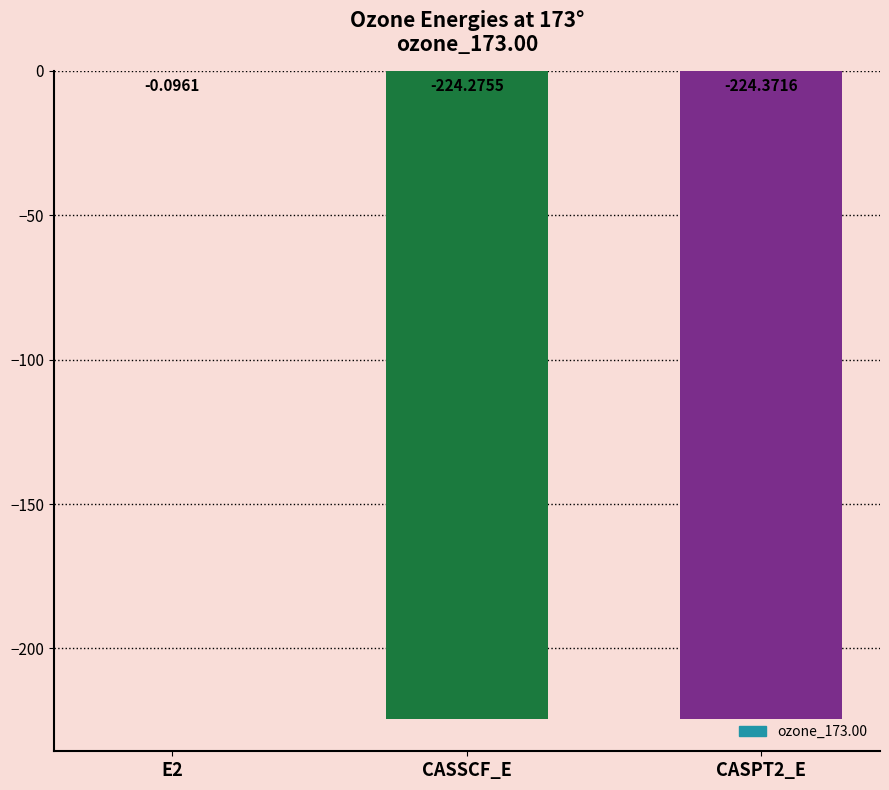

Which has a higher value, CASSCF_E or CASPT2_E?

CASSCF_E